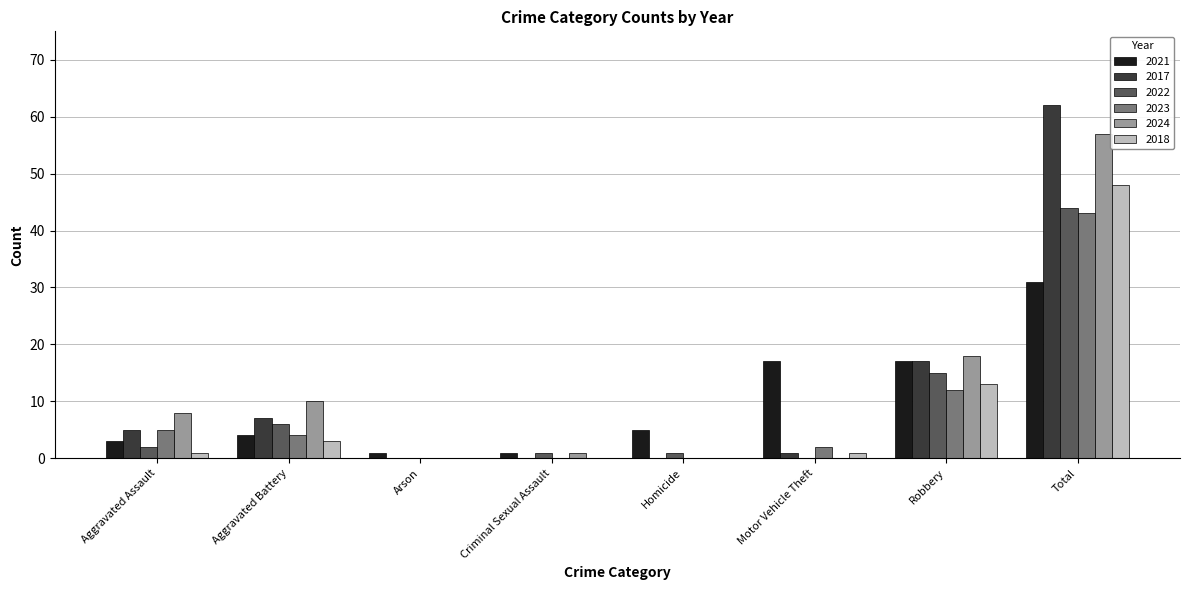

Is the value of 2021 at Total greater than the value of 2018 at Motor Vehicle Theft?

Yes